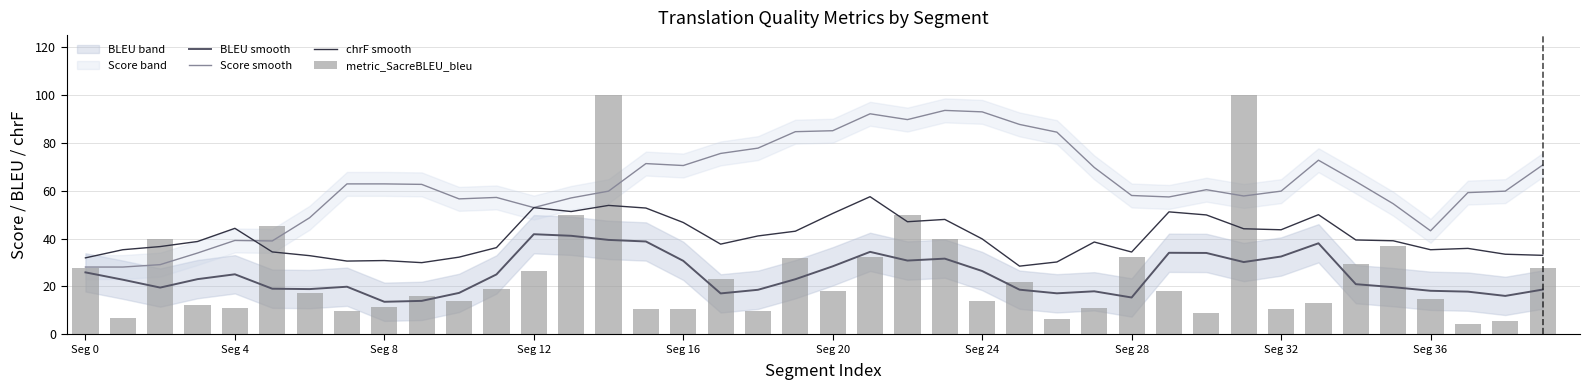

Is it true that BLEU smooth equals 15.4 at Seg 28?

True